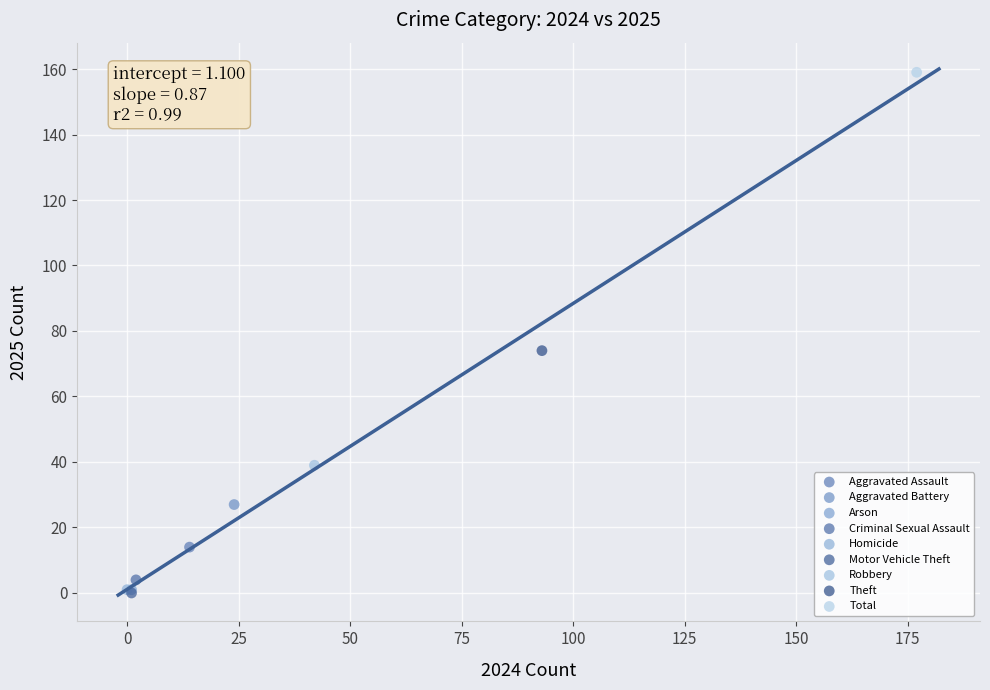

What are all the series names shown in the legend?

Aggravated Assault, Aggravated Battery, Arson, Criminal Sexual Assault, Homicide, Motor Vehicle Theft, Robbery, Theft, Total